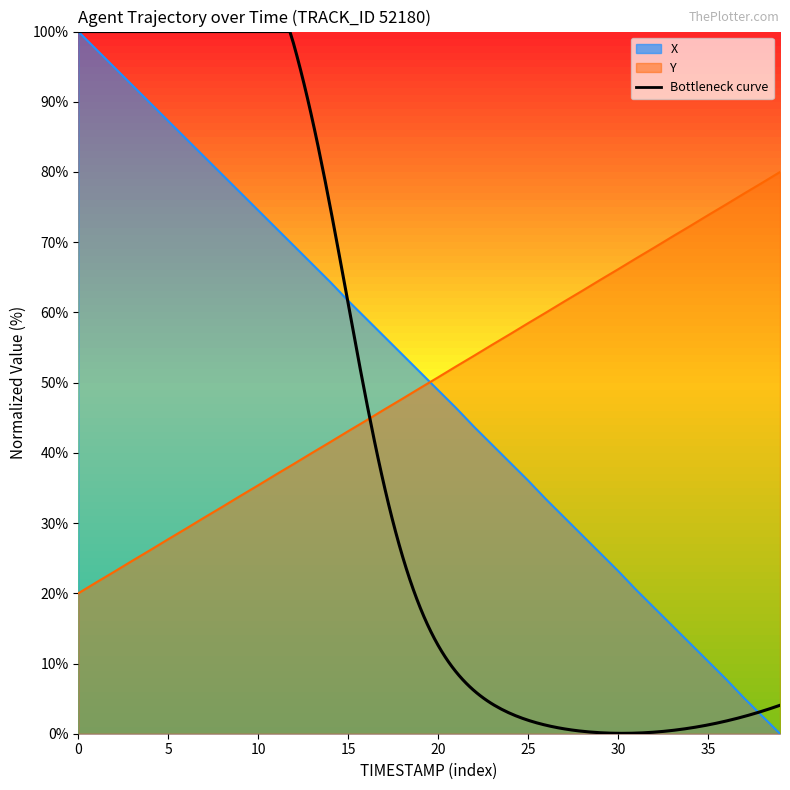

The value of X at 14 is 64.3. True or false?

True